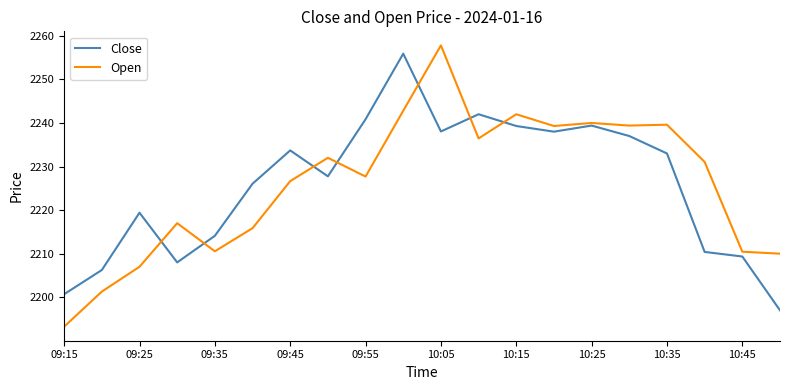

What is the highest value of the Close series?

2255.9